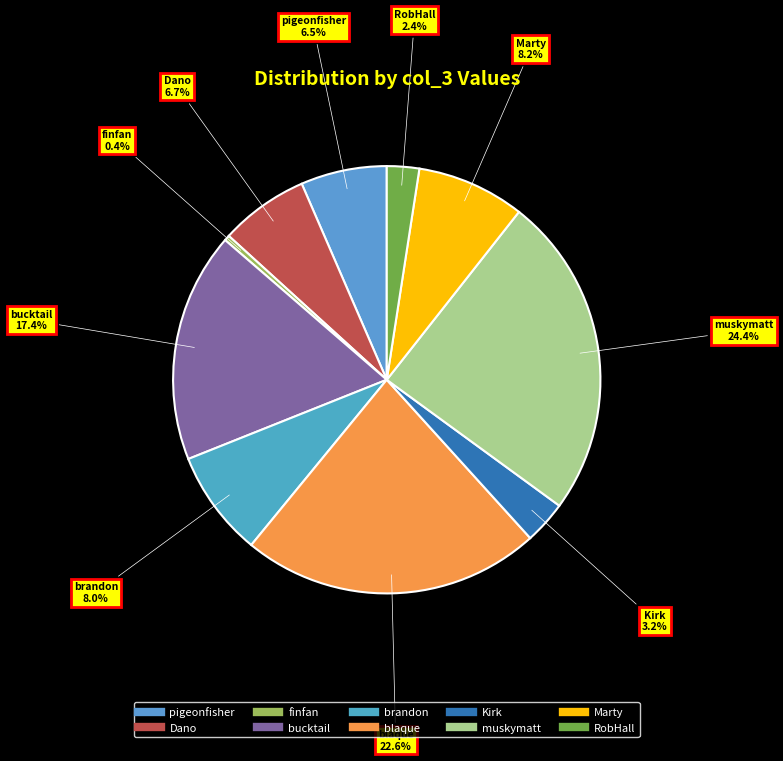

Do pigeonfisher and Kirk together represent more than half of the pie?

No